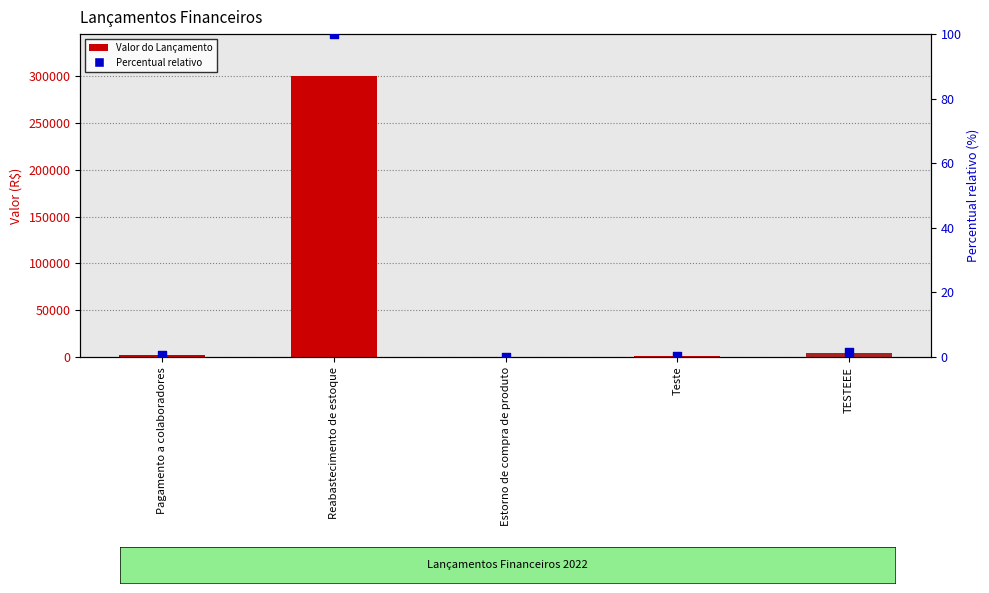

Is the value of Percentual relativo at Reabastecimento de estoque greater than the value of Valor do Lançamento at Reabastecimento de estoque?

No